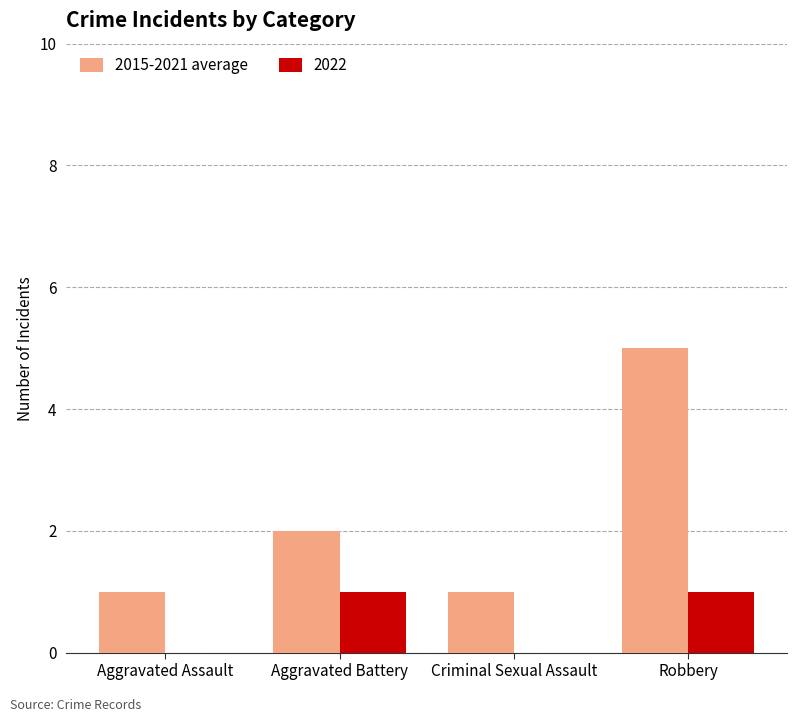

At which category is the sum across all series the highest?

Robbery